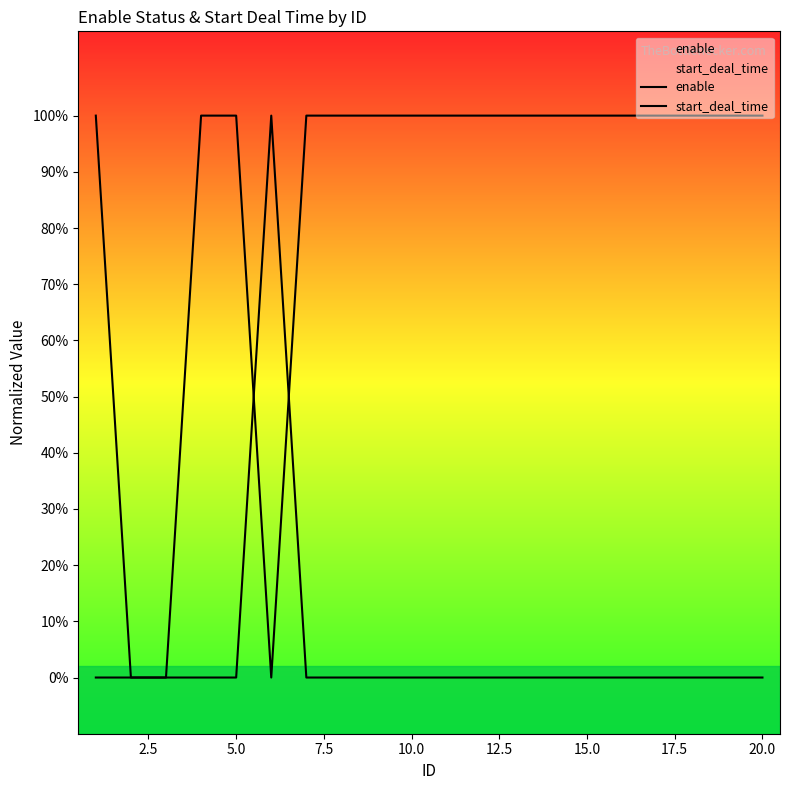

How many times do enable and start_deal_time cross each other?

2